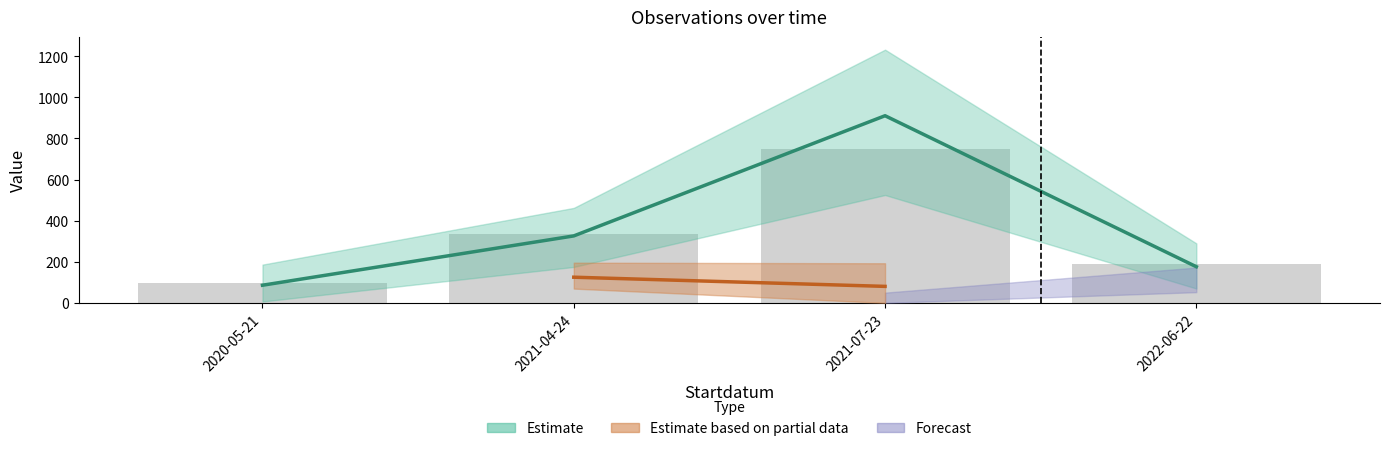

Are the bars grouped side by side (vs. stacked)?

No